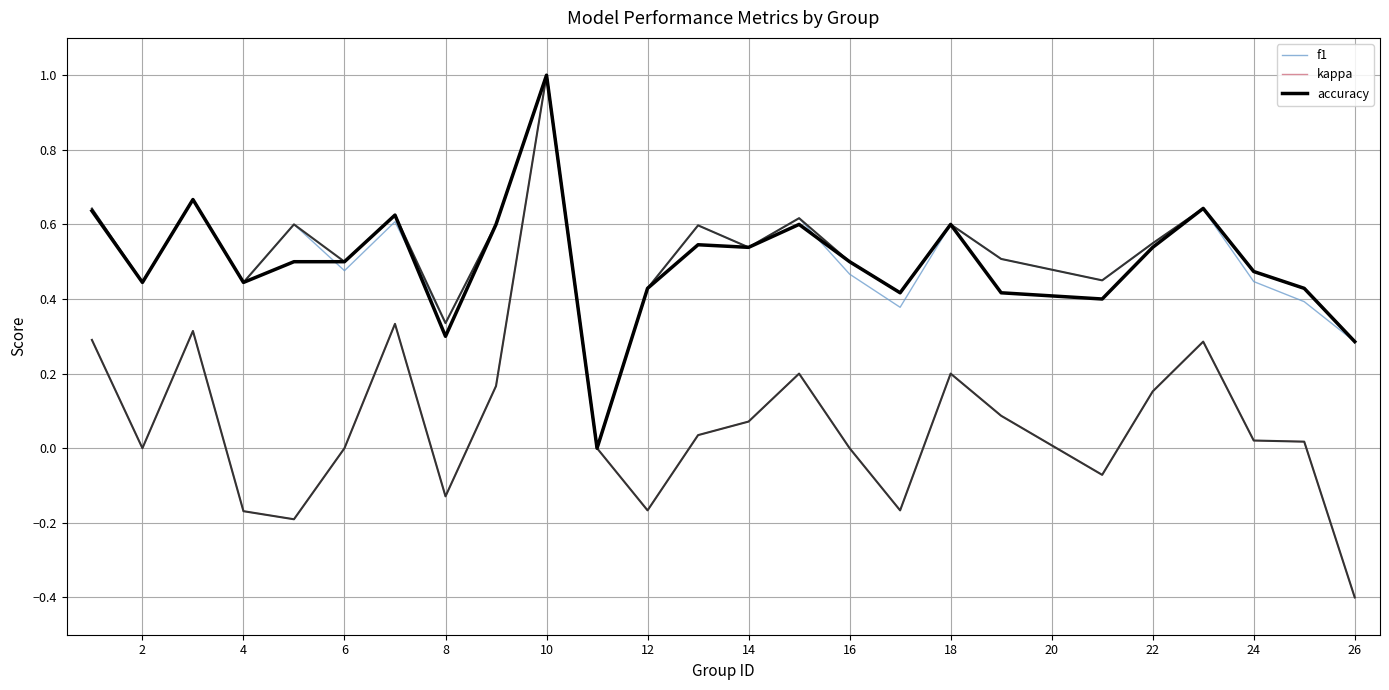

True or false: f1 and accuracy intersect in this chart.

True